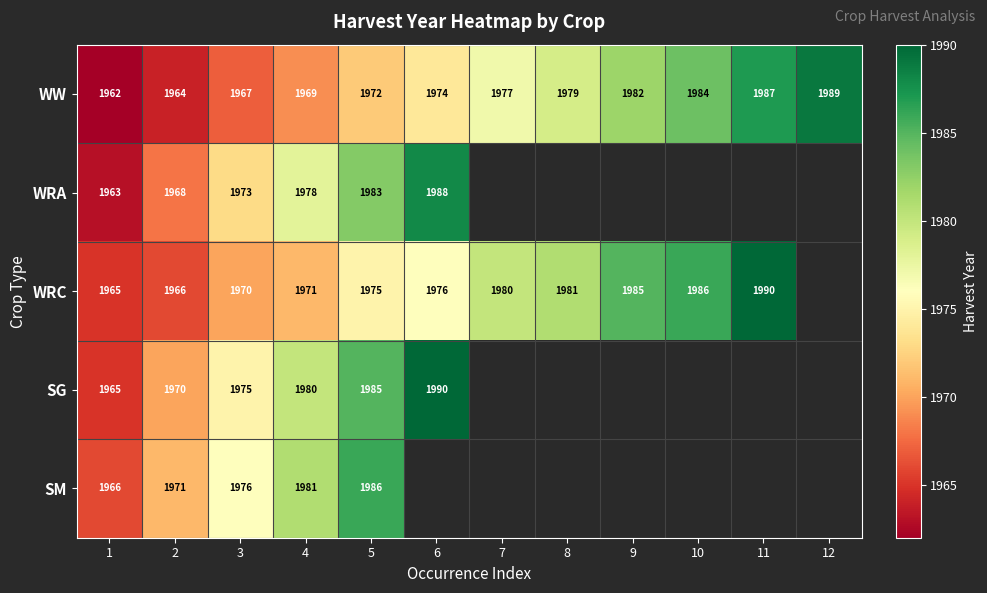

True or false: SG has a value of 1985 at 5.

True